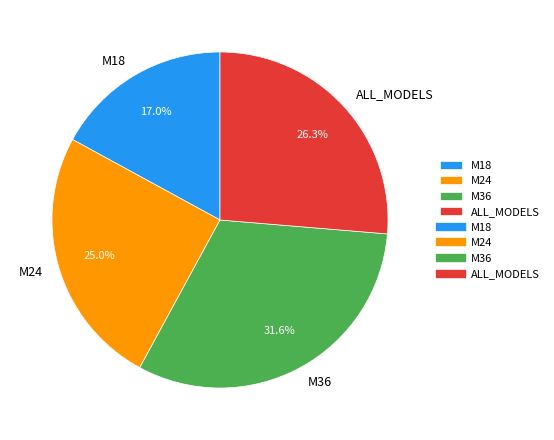

What is the largest slice in the pie chart?

M36